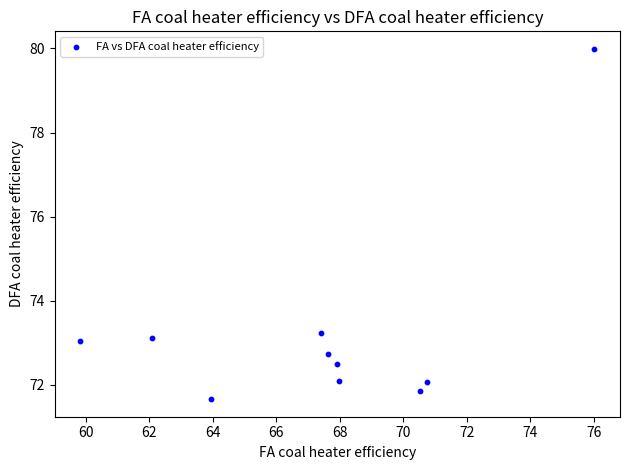

What is the average Y value?

73.2